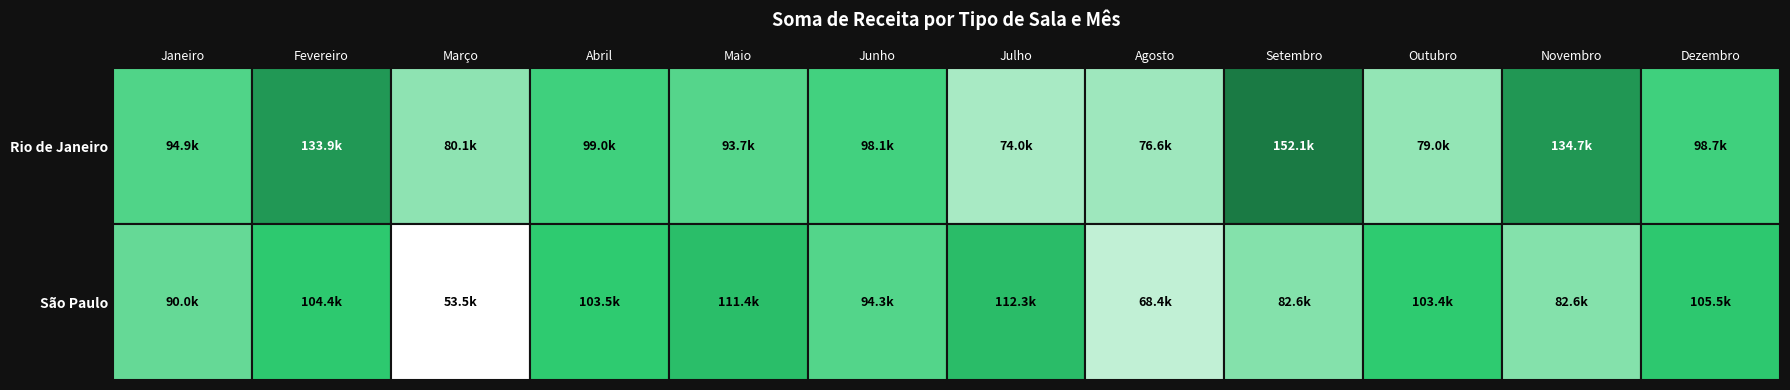

At which label does São Paulo reach its minimum?

Março